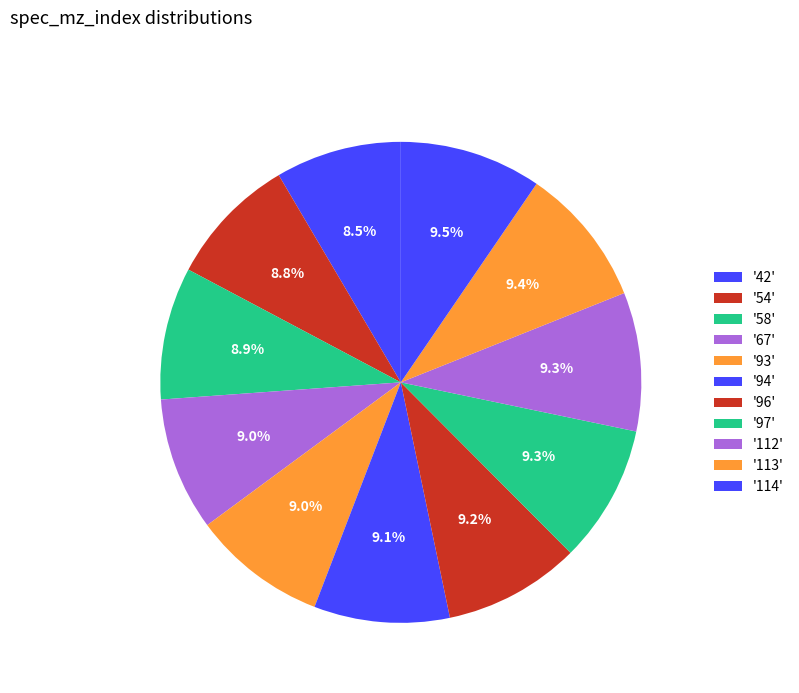

Which slice is the largest?

114